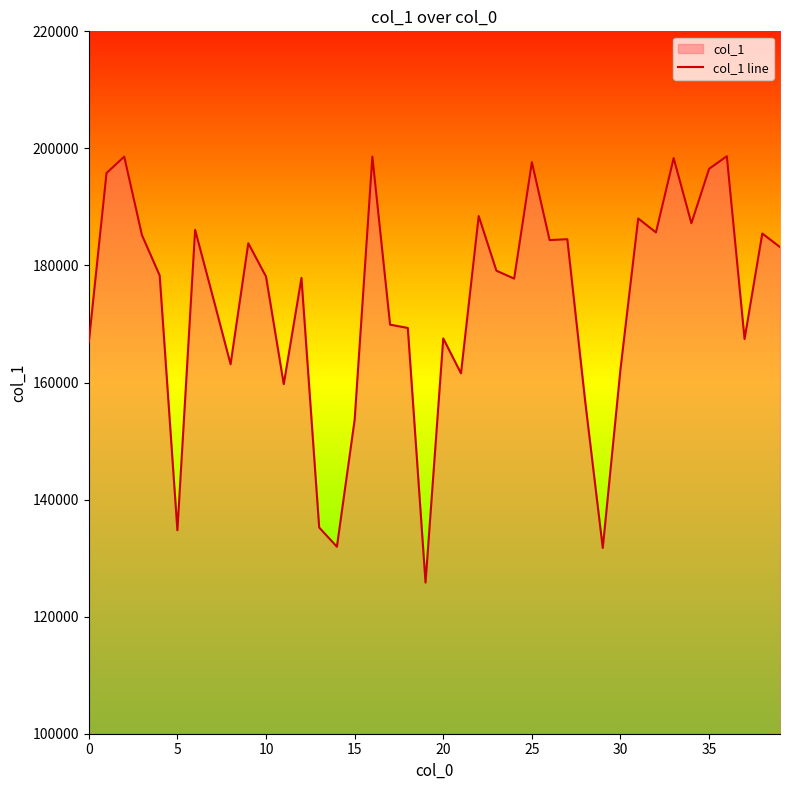

Is it true that the value at 0 is 47982?

False